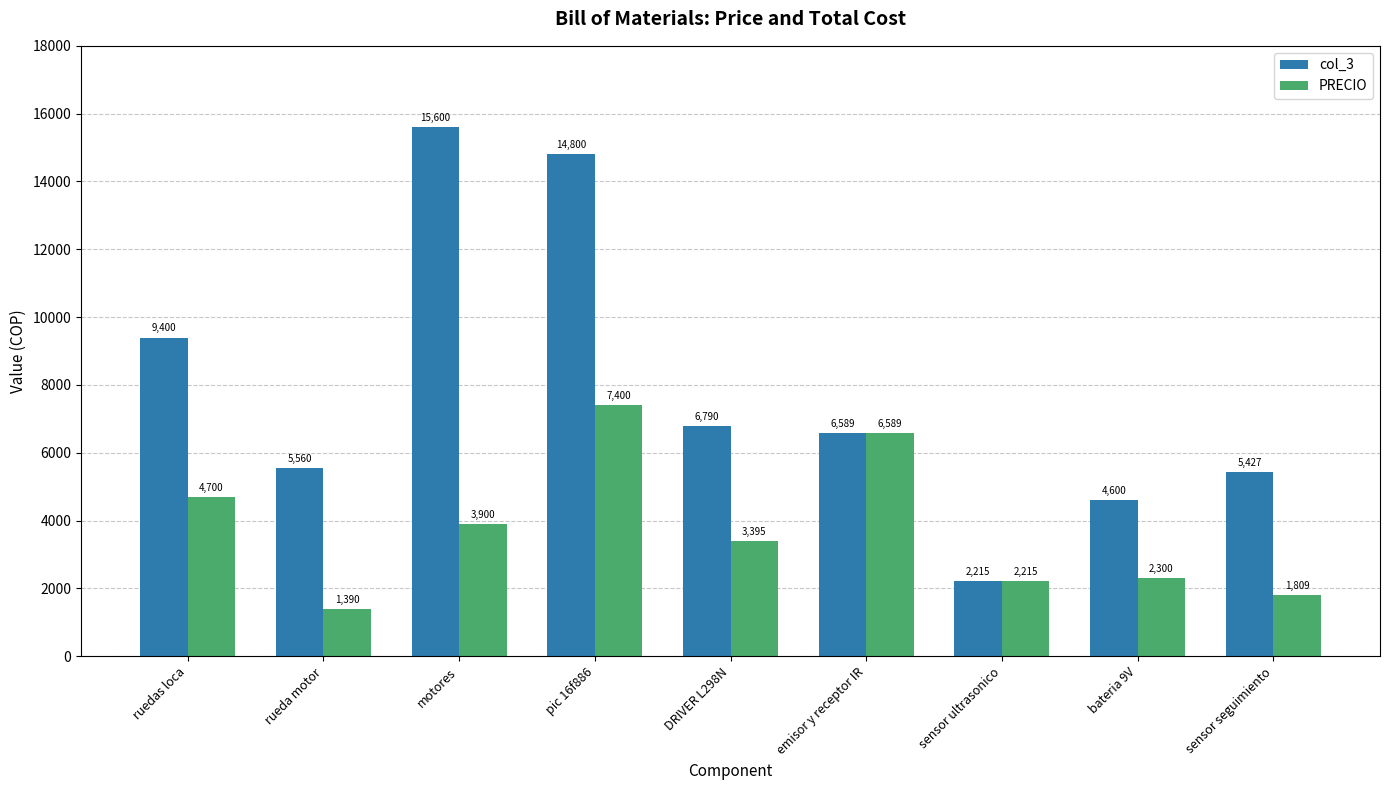

What is the difference between the second highest and minimum values in the col_3 series?

12585